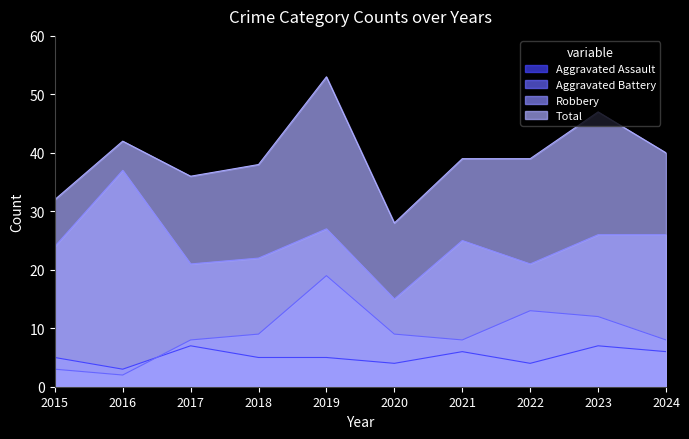

Reading left to right, list all the values displayed in this chart.

Aggravated Assault: 2015=5	2016=3	2017=7	2018=5	2019=5	2020=4	2021=6	2022=4	2023=7	2024=6
Aggravated Battery: 2015=3	2016=2	2017=8	2018=9	2019=19	2020=9	2021=8	2022=13	2023=12	2024=8
Robbery: 2015=24	2016=37	2017=21	2018=22	2019=27	2020=15	2021=25	2022=21	2023=26	2024=26
Total: 2015=32	2016=42	2017=36	2018=38	2019=53	2020=28	2021=39	2022=39	2023=47	2024=40